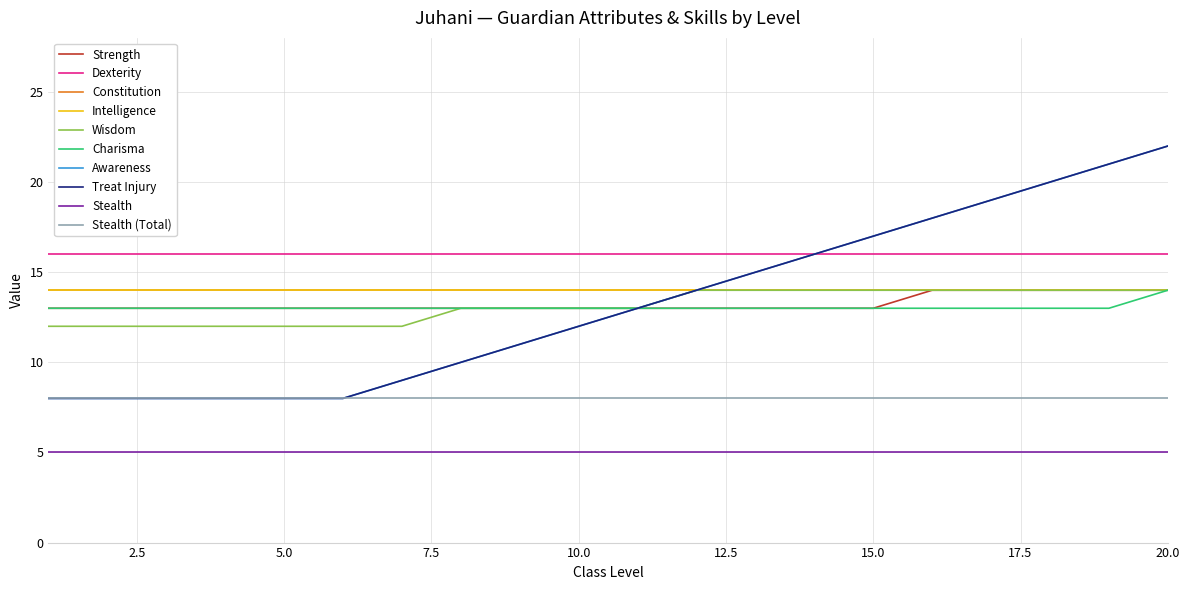

Is this an area chart (filled region under the line)?

No